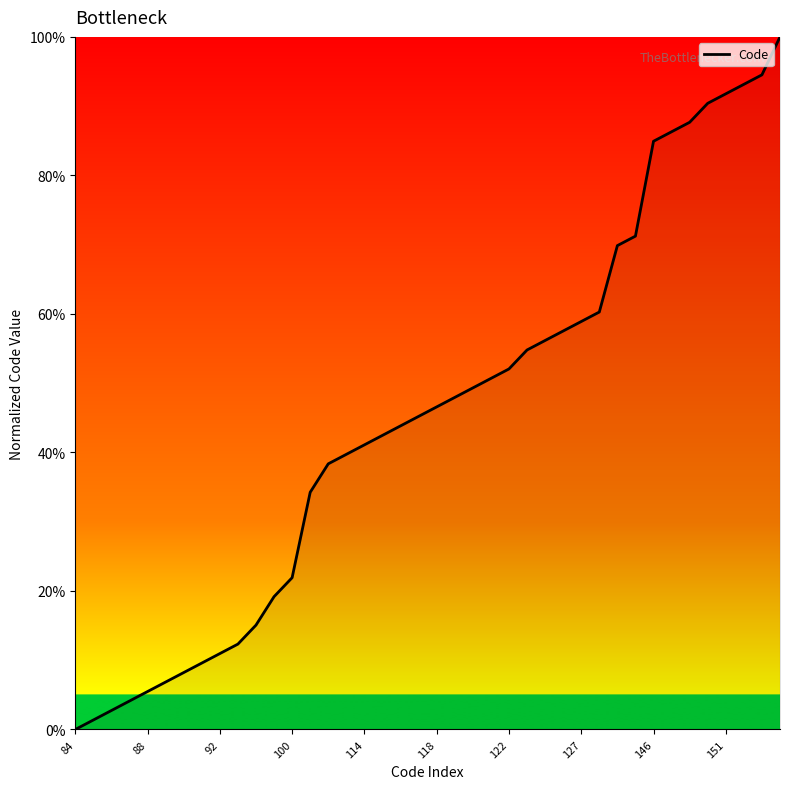

What is the maximum value shown in the chart?

100.0